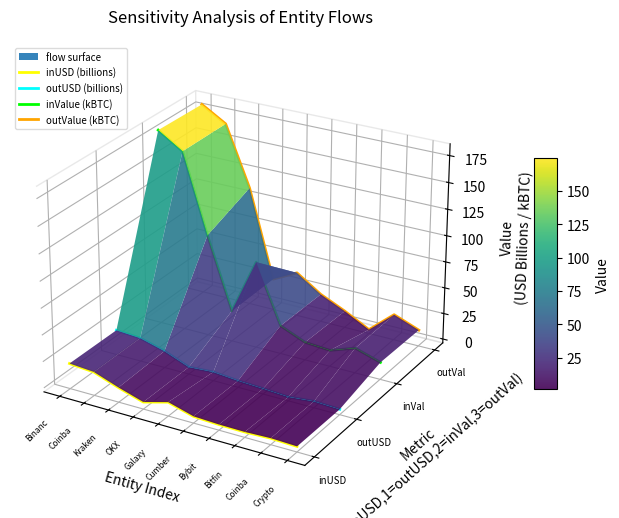

Which series has the widest spread of values?

inValue (kBTC)